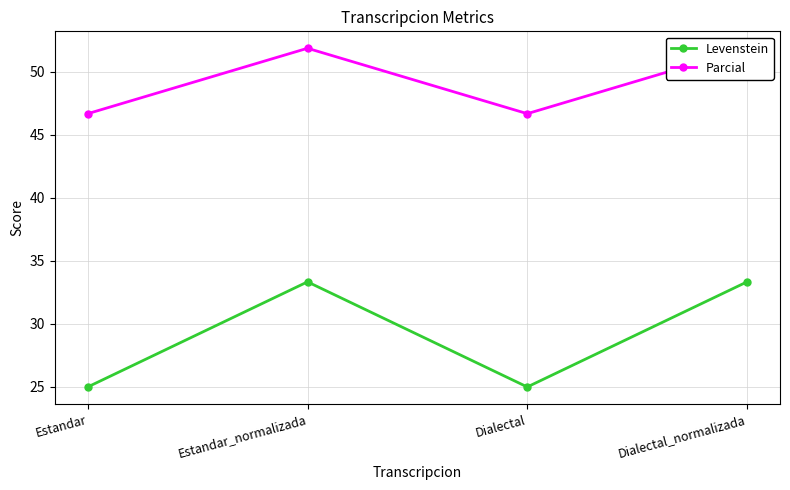

What is the sum of the Levenstein values at Dialectal_normalizada and Dialectal?

58.3